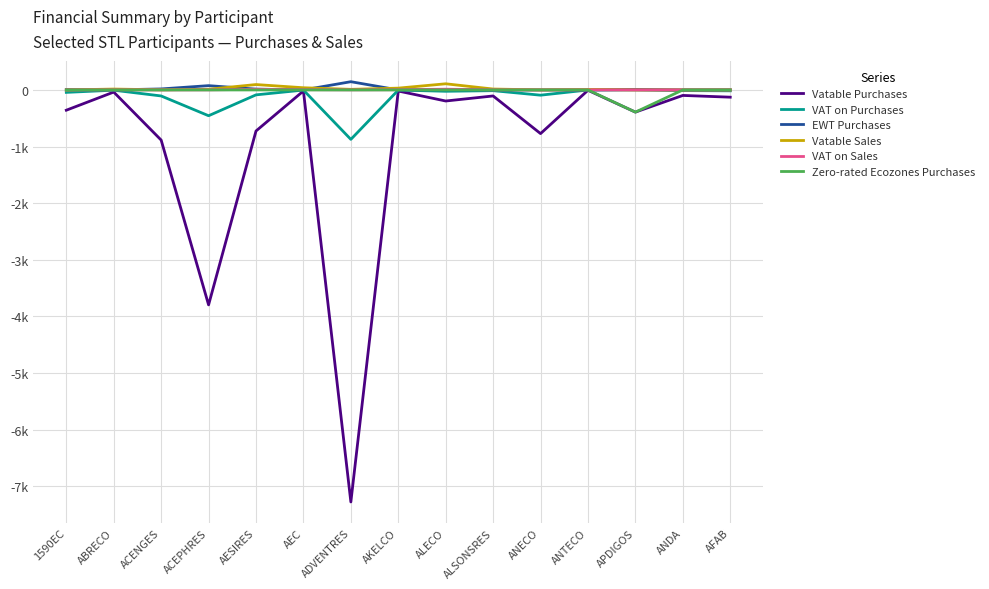

List the series in order of their peak value, highest first.

EWT Purchases, Vatable Sales, VAT on Sales, VAT on Purchases, Zero-rated Ecozones Purchases, Vatable Purchases